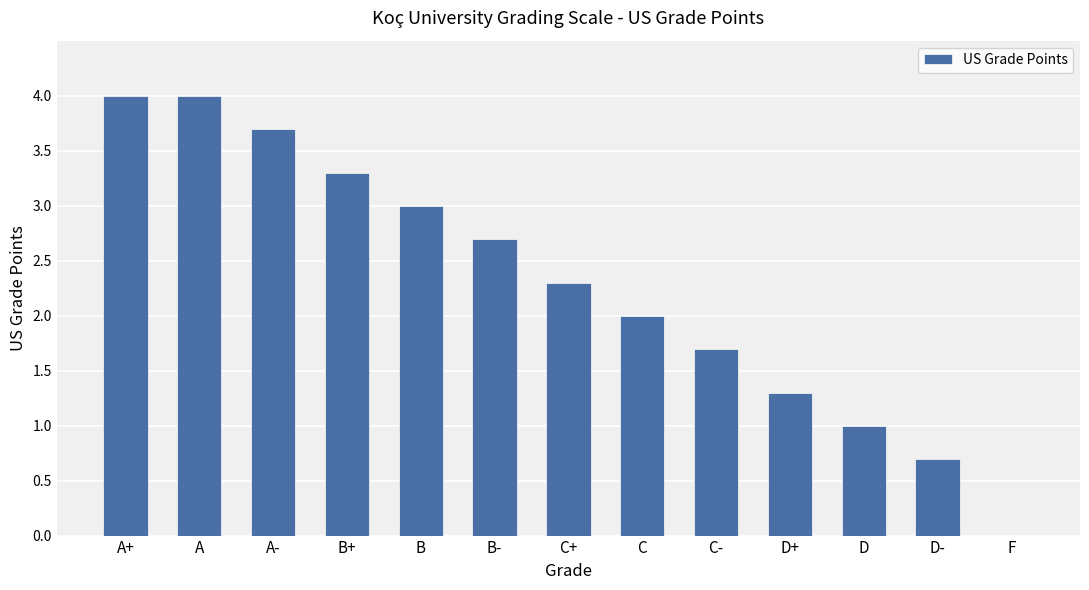

What is the sum of the values at B- and D?

3.7